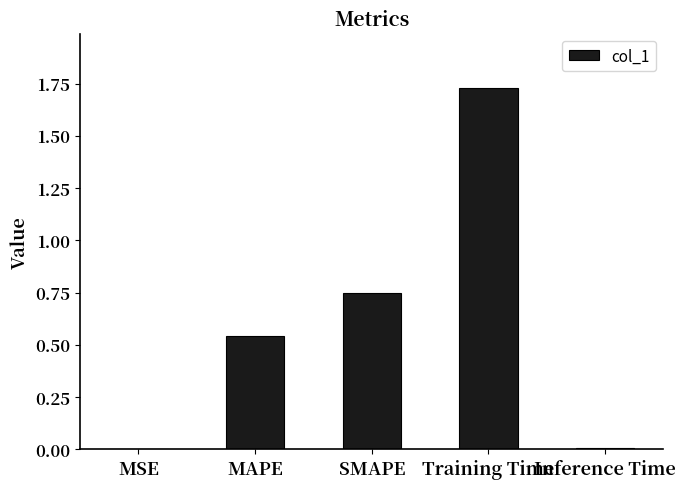

Which category has the highest value across all series?

Training Time